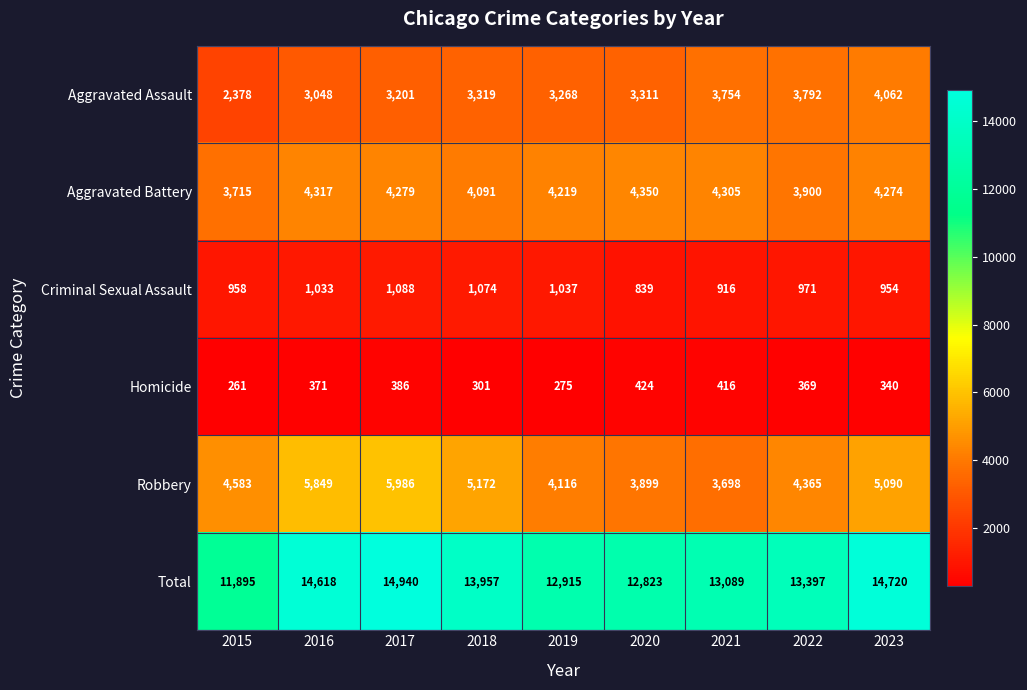

True or false: Criminal Sexual Assault has a value of 366 at 2022.

False